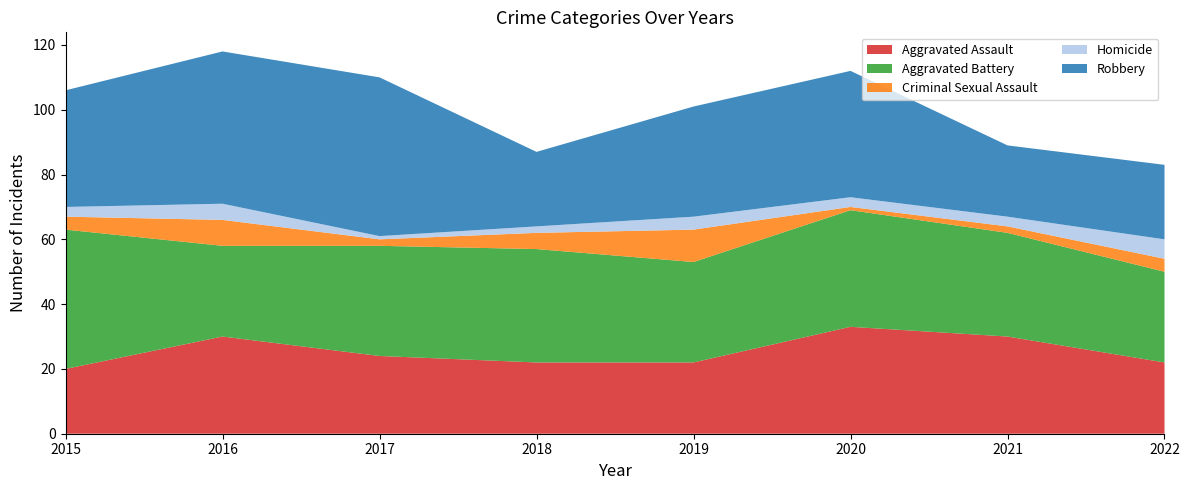

Reading right to left, list all the values displayed in this chart.

Aggravated Assault: 22	30	33	22	22	24	30	20
Aggravated Battery: 28	32	36	31	35	34	28	43
Criminal Sexual Assault: 4	2	1	10	5	2	8	4
Homicide: 6	3	3	4	2	1	5	3
Robbery: 23	22	39	34	23	49	47	36